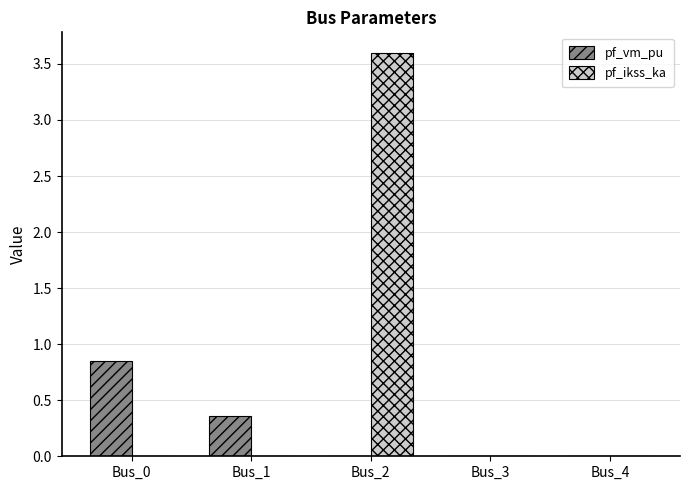

Which label corresponds to the largest value in the chart?

Bus_2